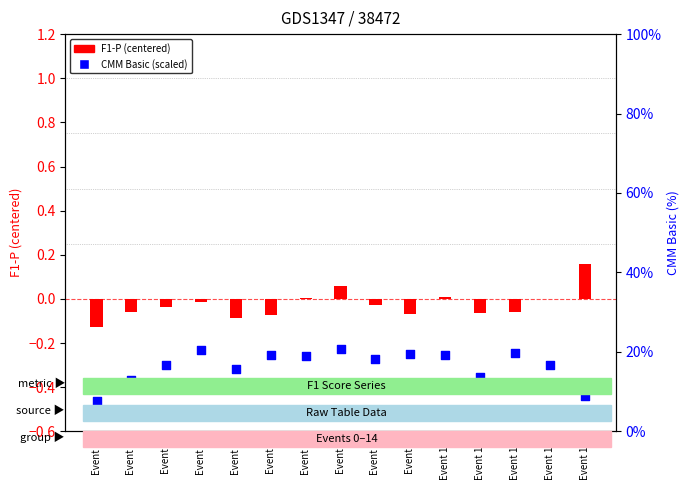

What are all the series names shown in the legend?

F1-P, CMM Basic